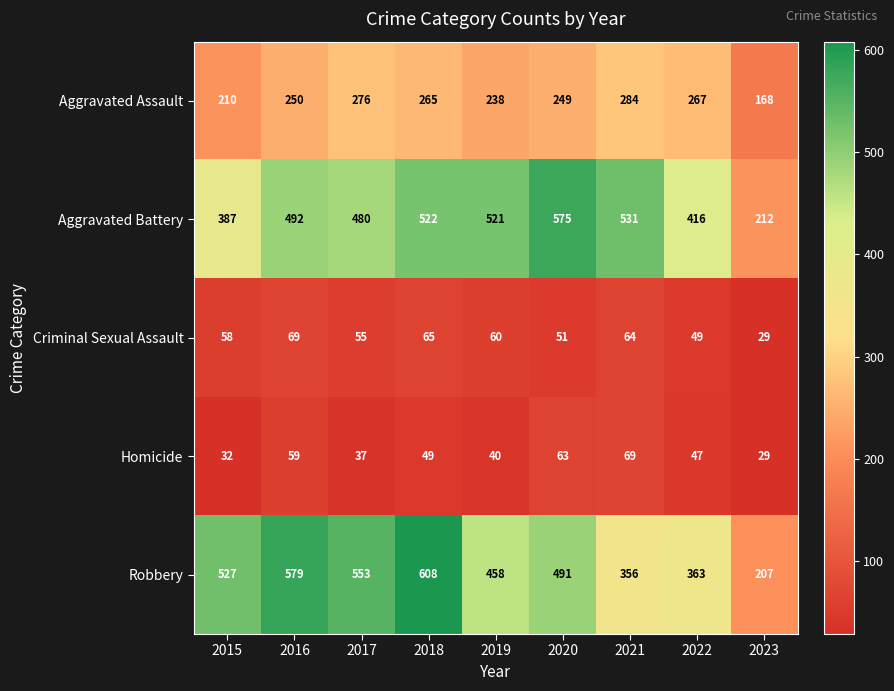

Which series has the widest spread of values?

Robbery